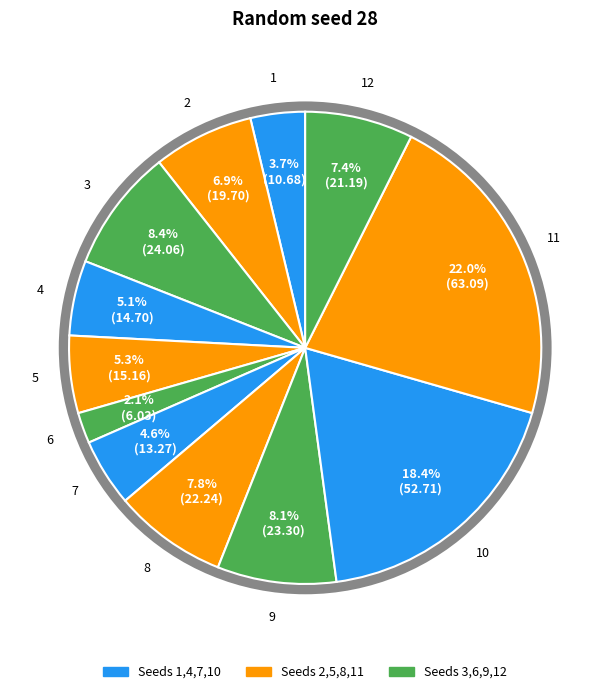

Rank the categories by value from lowest to highest.

6, 1, 7, 4, 5, 2, 12, 8, 9, 3, 10, 11